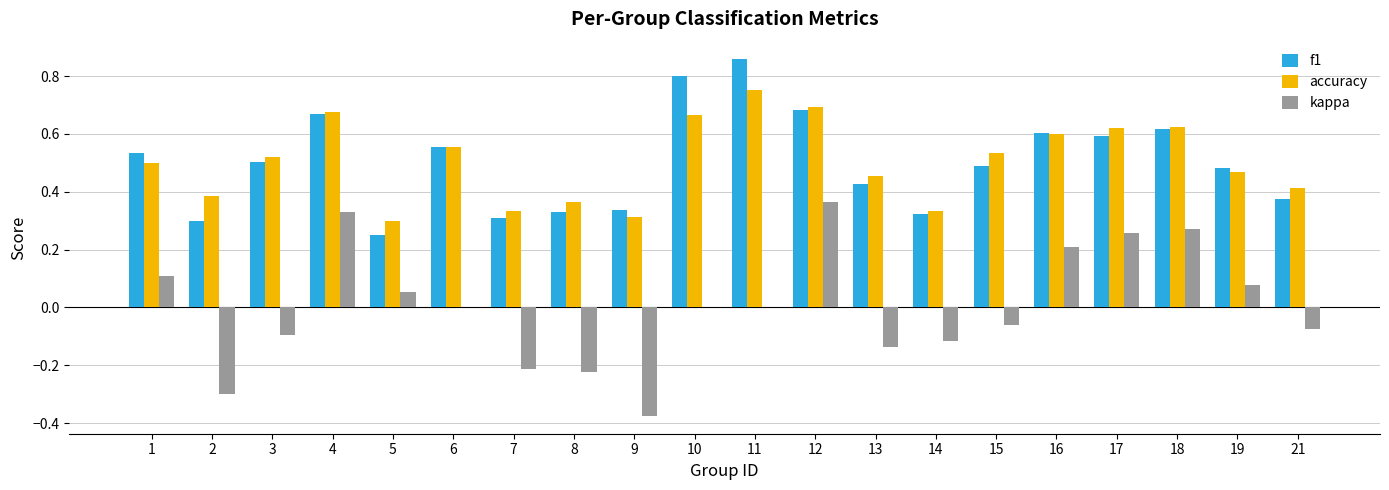

How many series are shown in this chart?

3